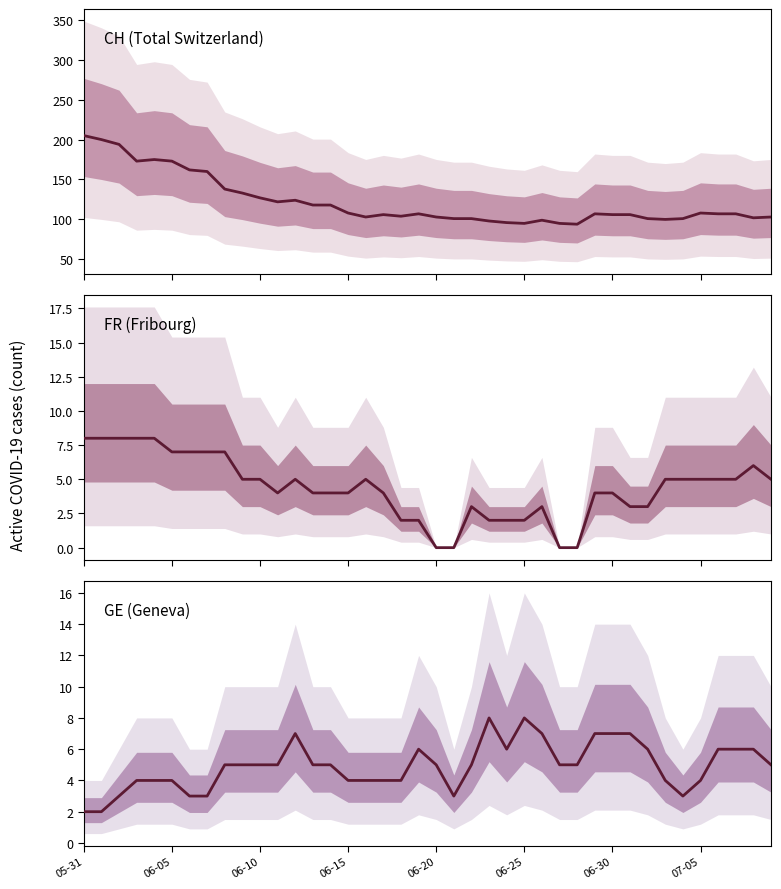

At which label does GE (Geneva) first exceed 5?

12